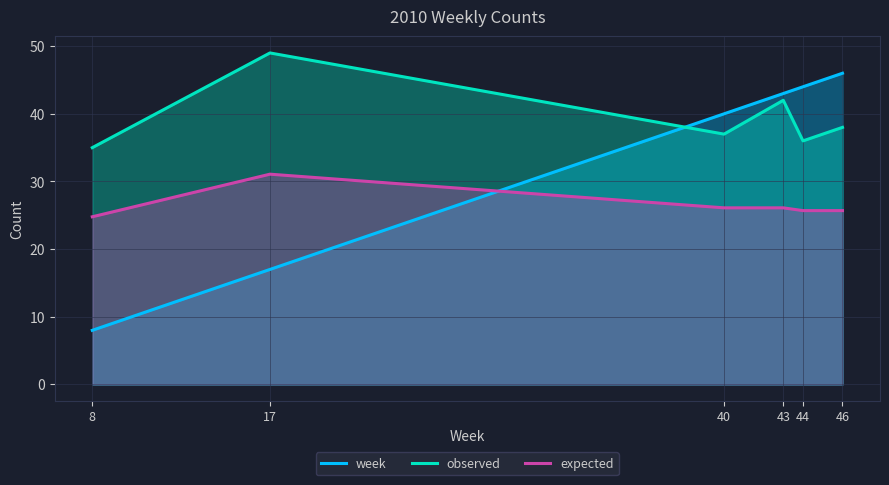

The week series shows 8.0 at 8. True or false?

True